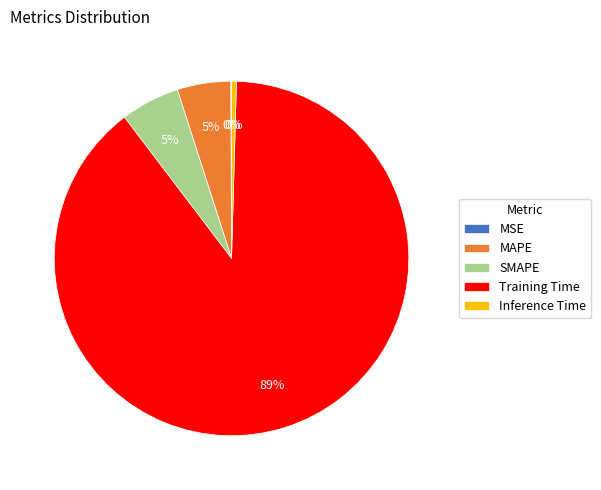

To the nearest percent, what is the average slice percentage?

20%